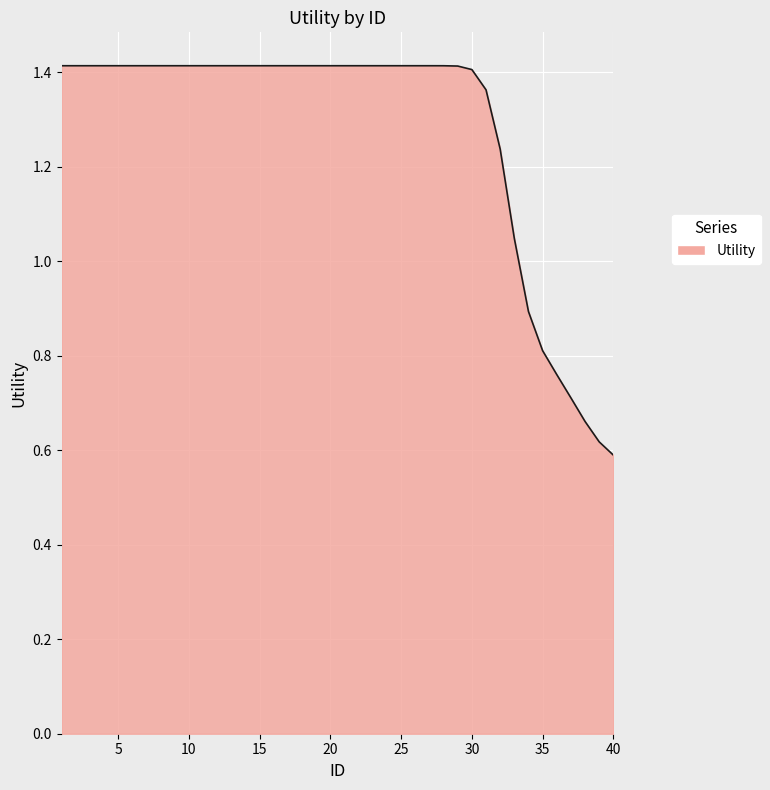

At which category does the chart reach its minimum across all series?

40